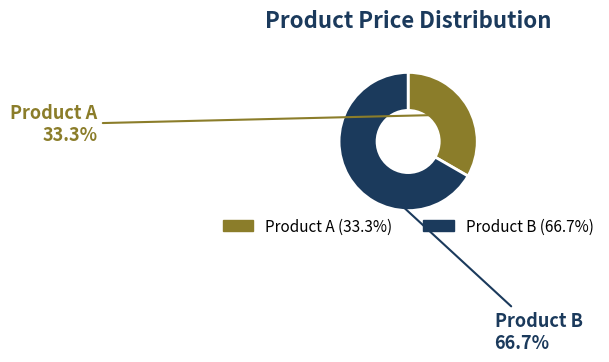

How many slices are in this pie chart?

2